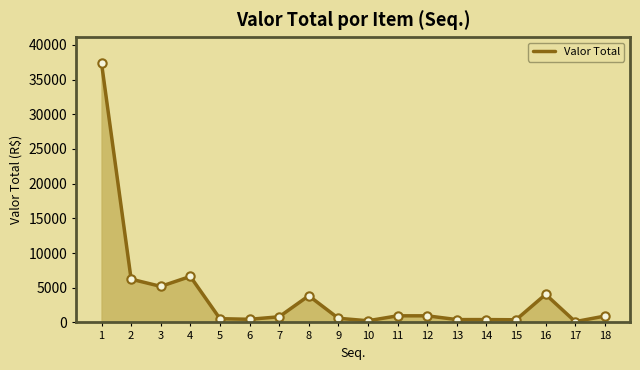

What is the sum of all values?

70102.5